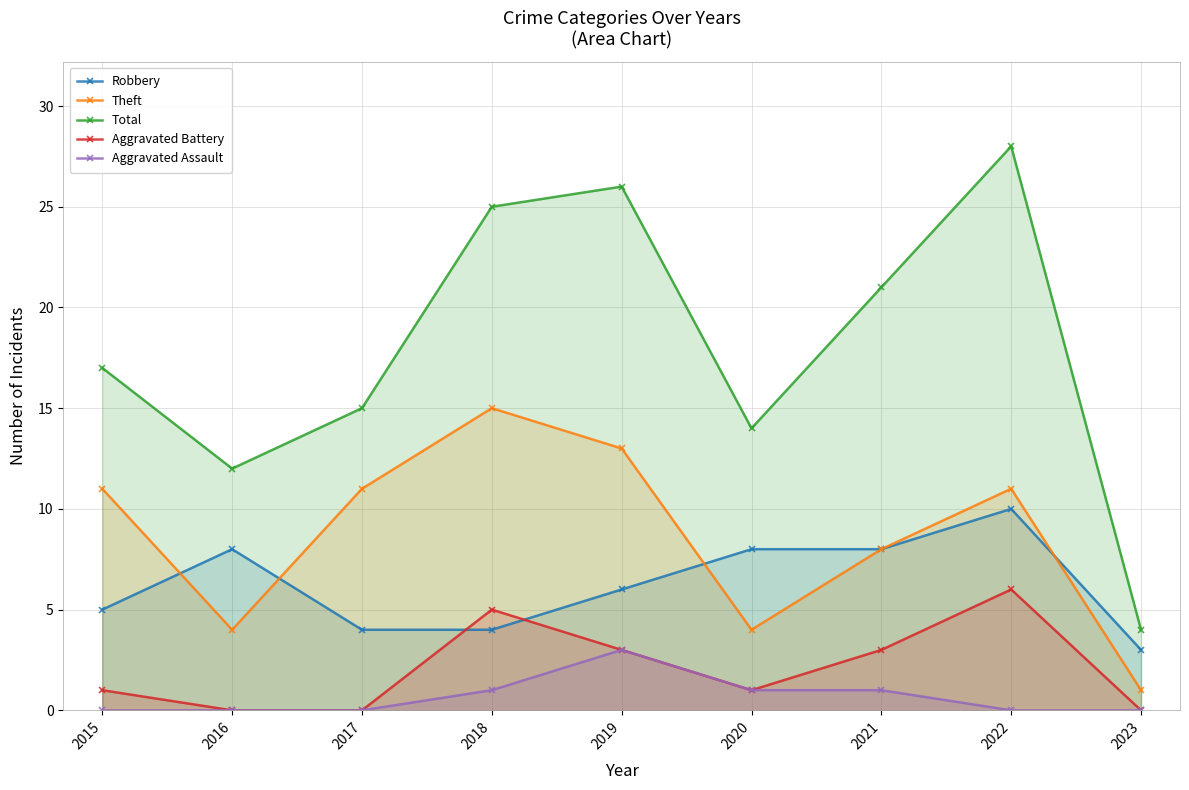

At which label is Aggravated Assault closest to 1?

2018